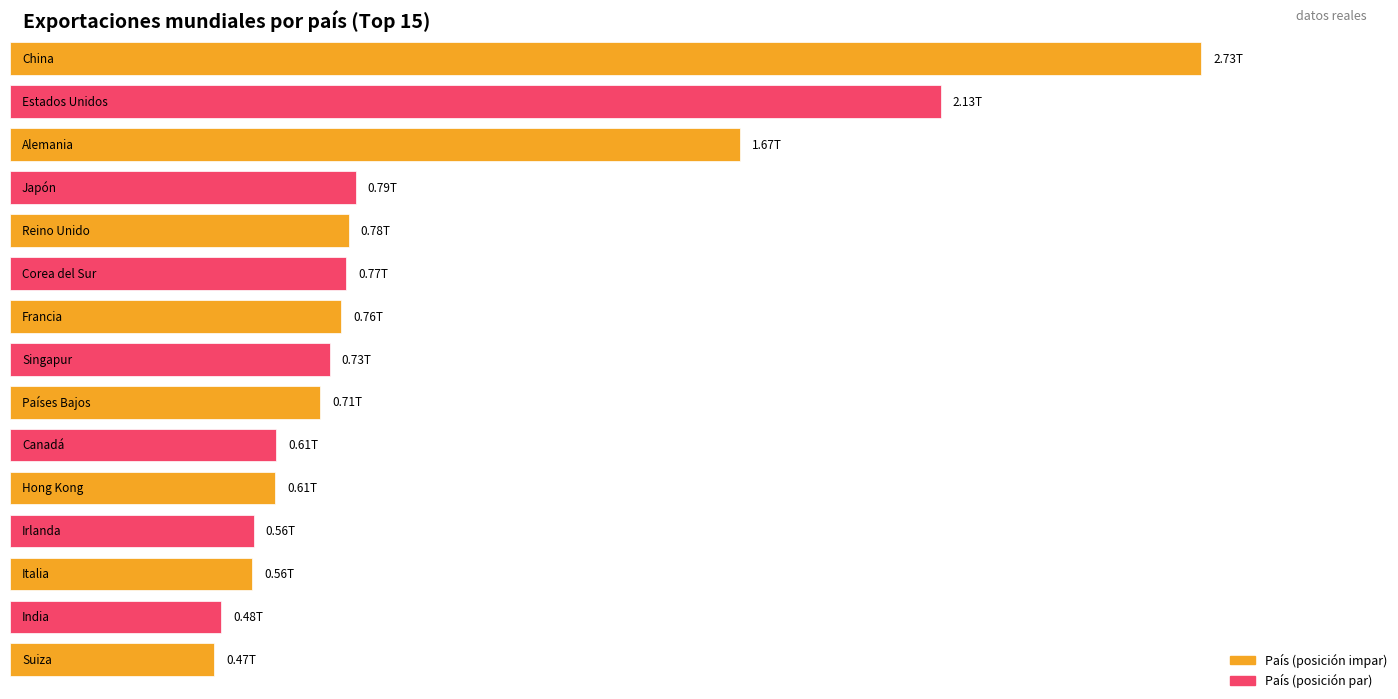

Reading left to right, transcribe all the data shown in this chart.

China=2732370000000	Estados Unidos=2134450000000	Alemania=1673710000000	Japón=793323000000	Reino Unido=777109000000	Corea del Sur=771202000000	Francia=759610000000	Singapur=733782000000	Países Bajos=711623000000	Canadá=611000000000	Hong Kong=608159000000	Irlanda=559371000000	Italia=556029000000	India=484691000000	Suiza=468683000000